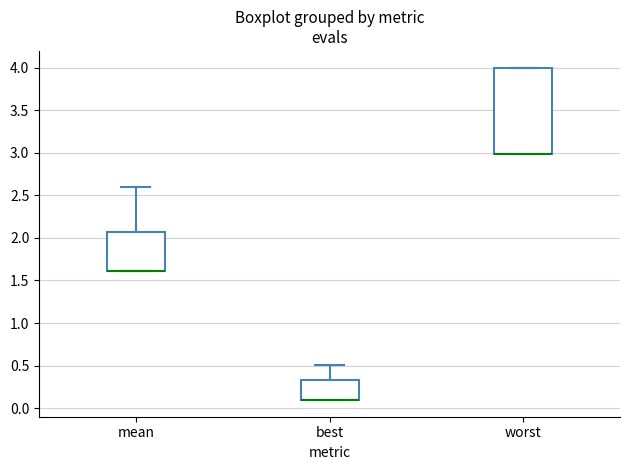

Reading left to right, read every box against the y-axis: the position of its median line, the range the box covers, and the ends of its whiskers. The values are not printed on the chart, so give them approximately, as read against the axis.

mean: median 1.60 (drawn on the box's lower edge), box 1.60 to 2.05, whiskers 1.60 to 2.60
best: median 0.10 (drawn on the box's lower edge), box 0.10 to 0.35, whiskers 0.10 to 0.50
worst: median 3.00 (drawn on the box's lower edge), box 3.00 to 4.00, whiskers 3.00 to 4.00